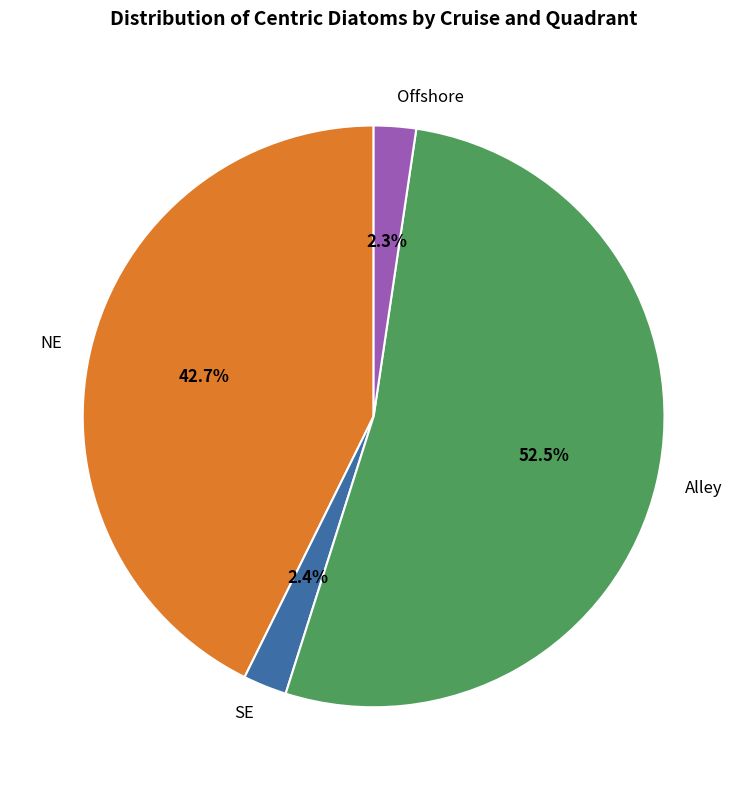

Does SE represent more than half of the total?

No